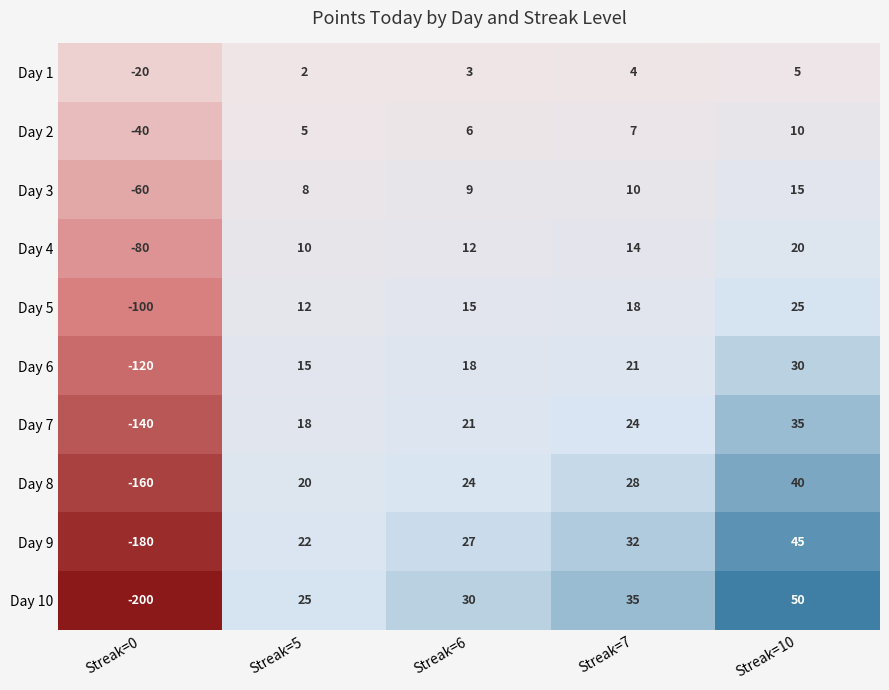

What is the sum of the Day 4 values at Streak=6 and Streak=5?

22